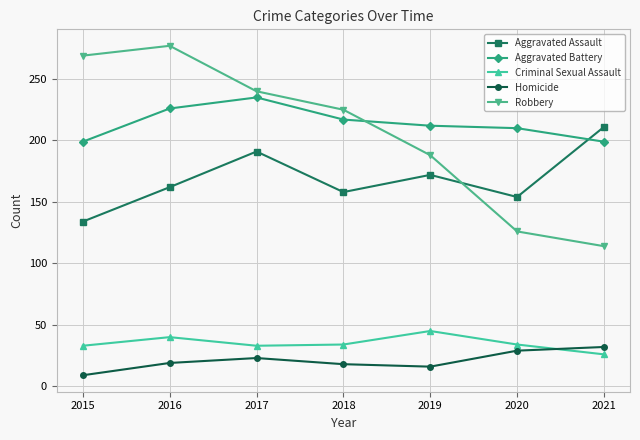

How many categories are shown in the chart?

7